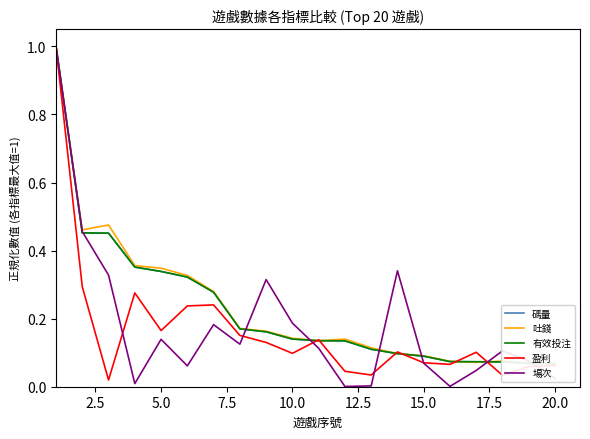

What is the average value of the 吐錢 series?

0.2